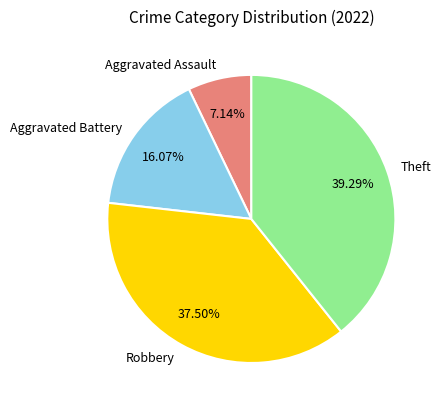

Rank the categories by value from highest to lowest.

Theft, Robbery, Aggravated Battery, Aggravated Assault